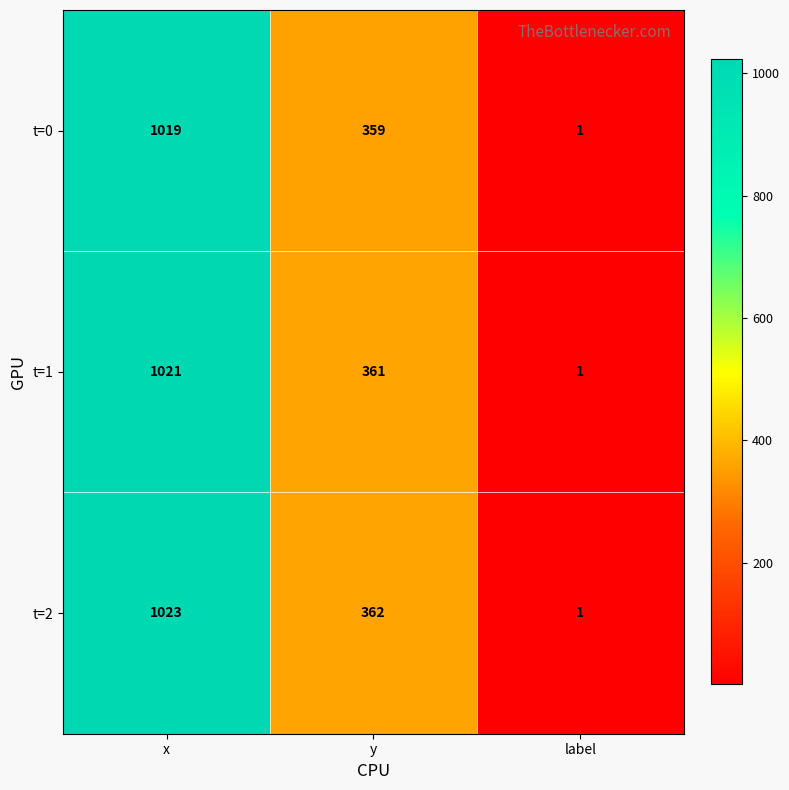

Which category has the highest value across all series?

x